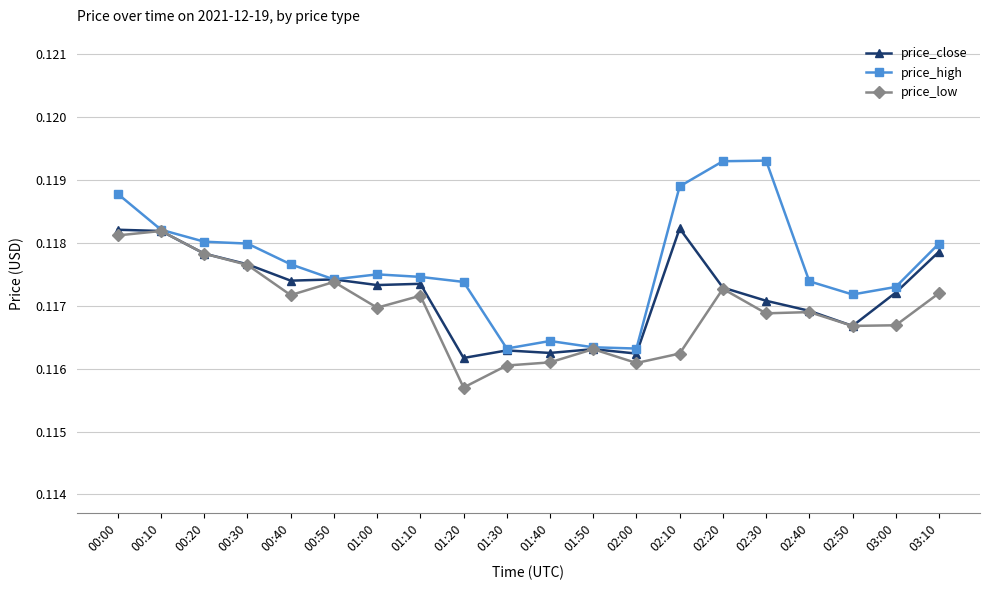

How many lines are shown in the chart?

3